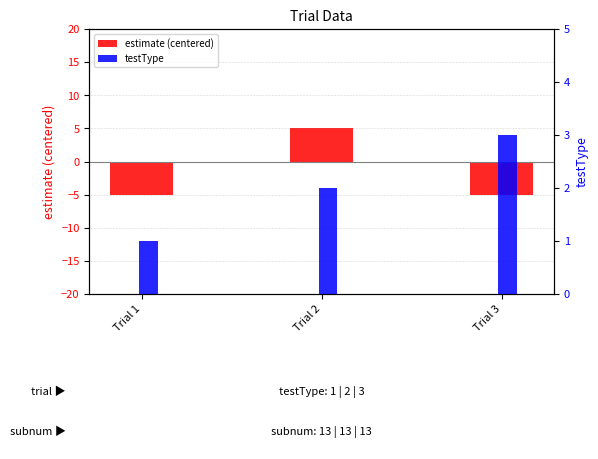

What is the approximate value of estimate (centered) at Trial 1?

-5